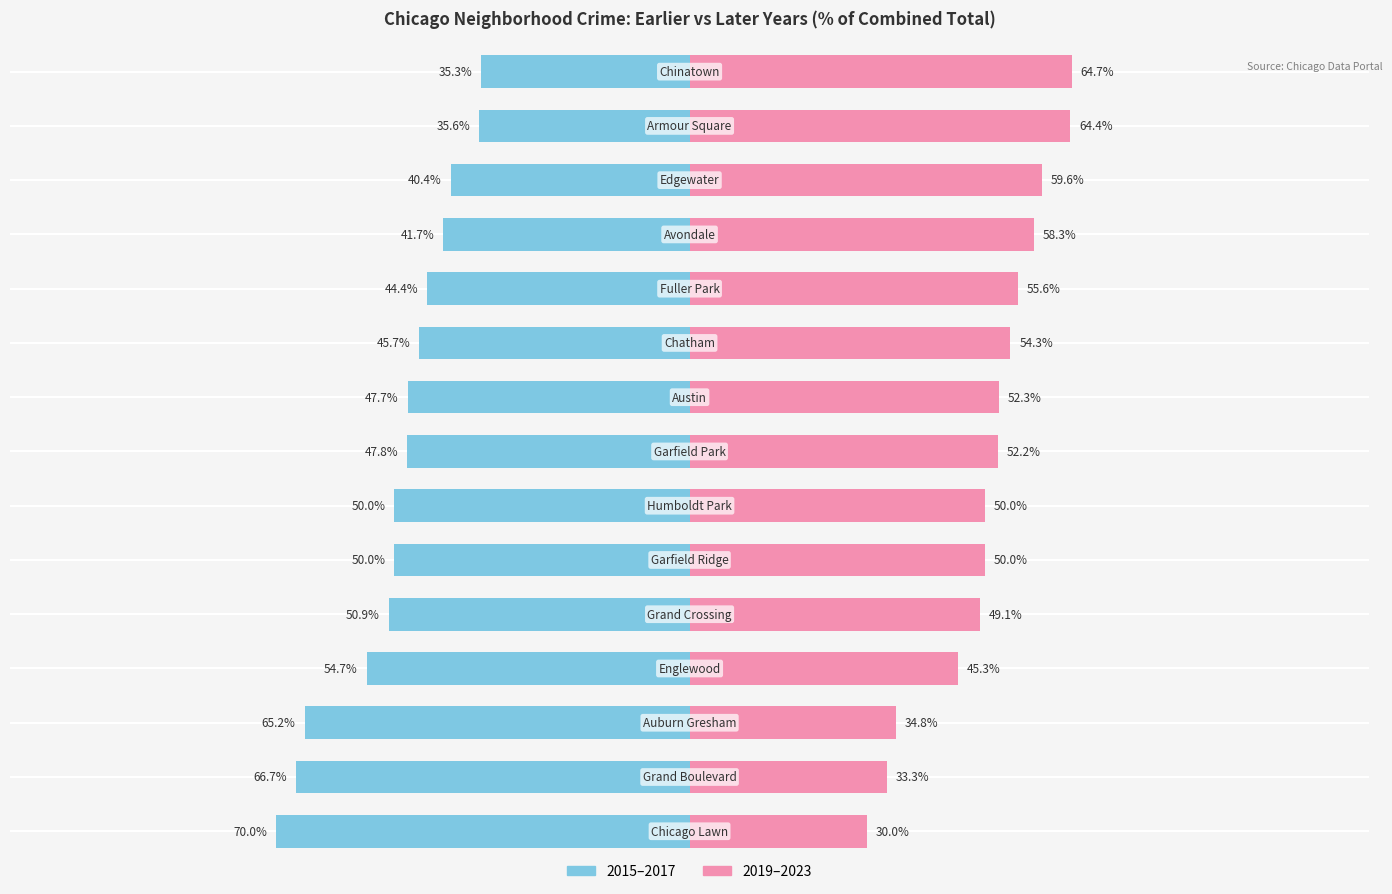

What is the average value of the 2019–2023 series?

50.3